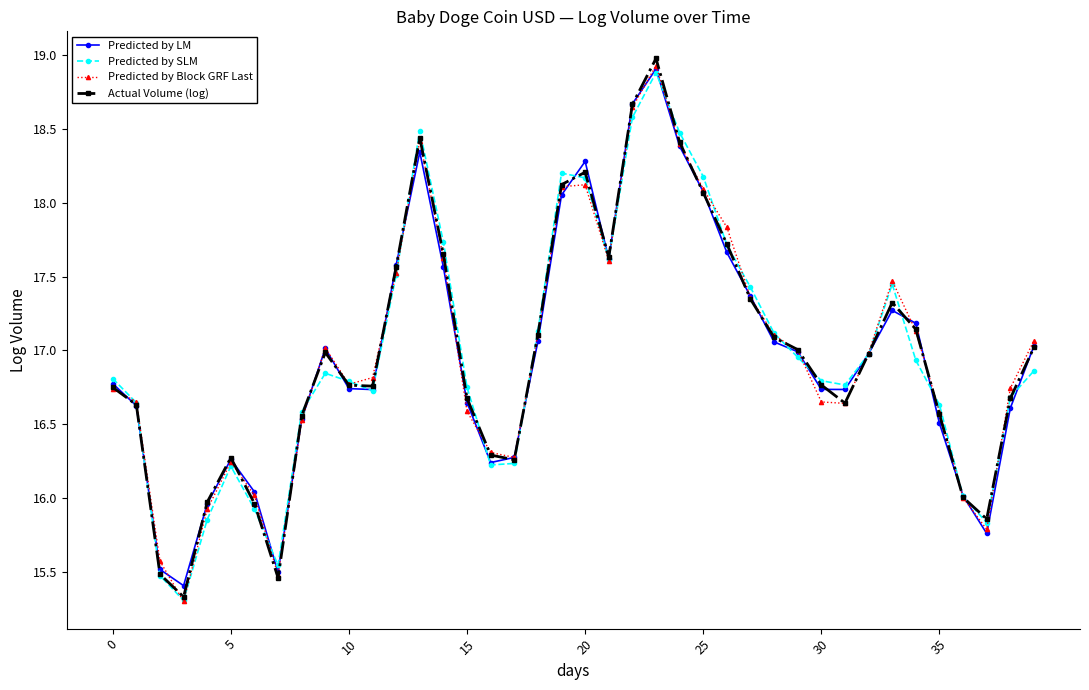

How many lines are shown in the chart?

4